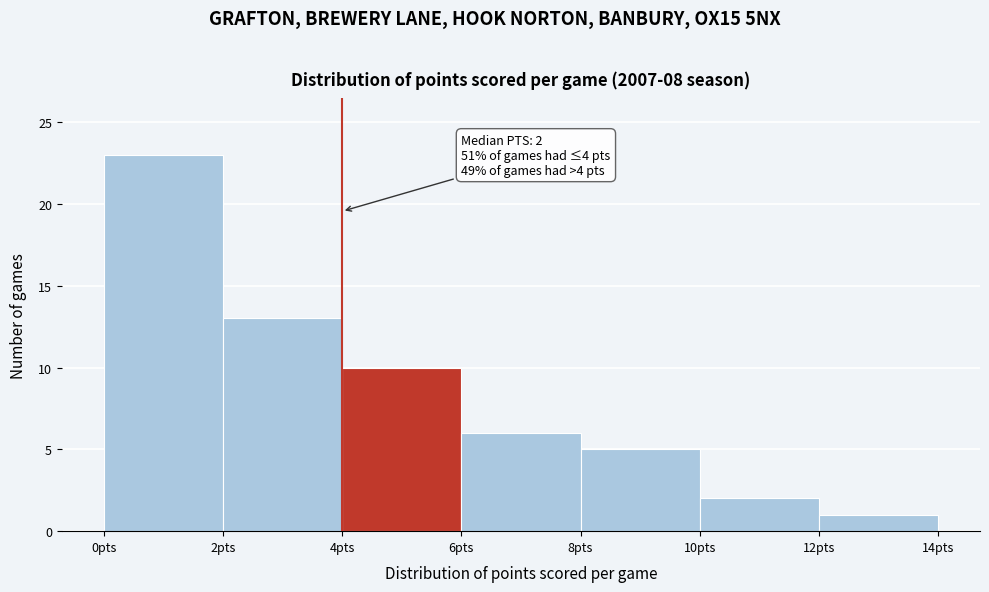

Over which range of the x-axis is the bar tallest?

0 to 2